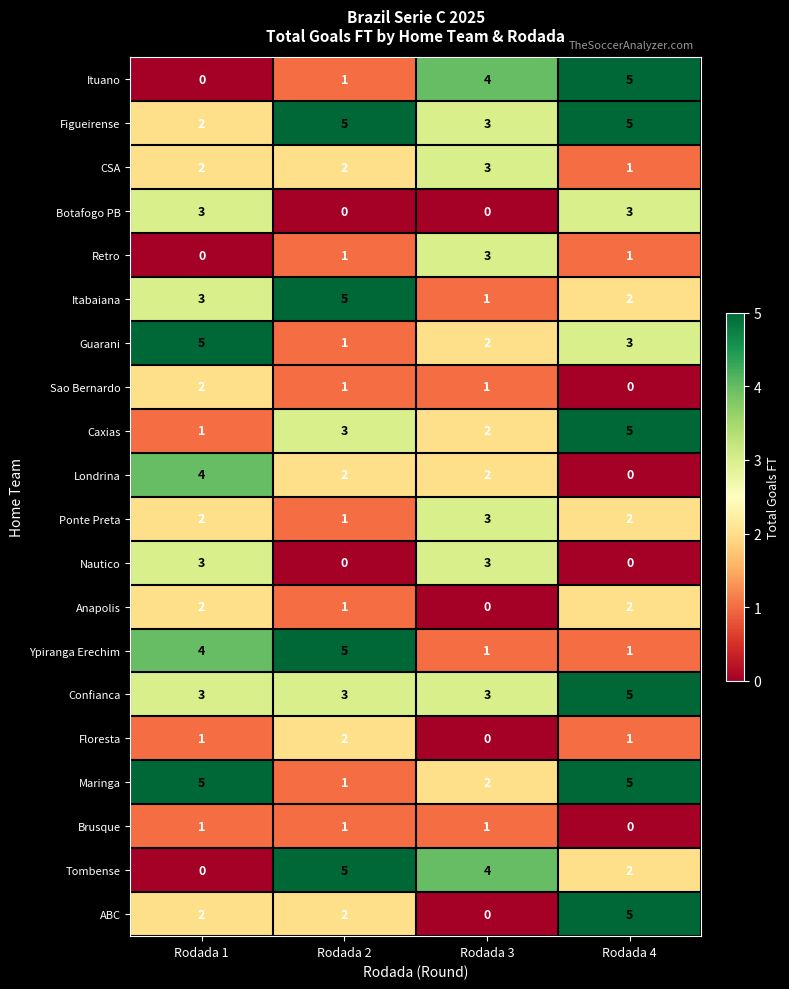

What is the total value across all series at Rodada 3?

38